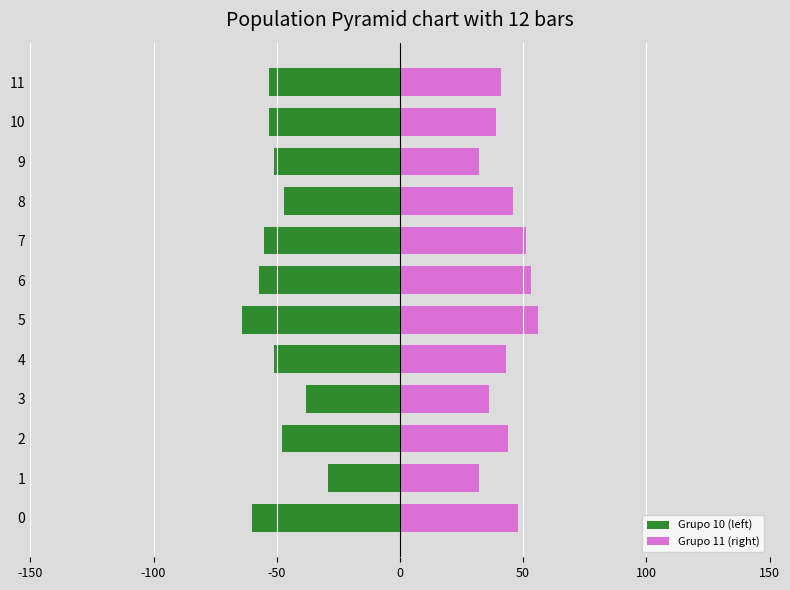

What is the spread (max minus min) of values at 4?

94